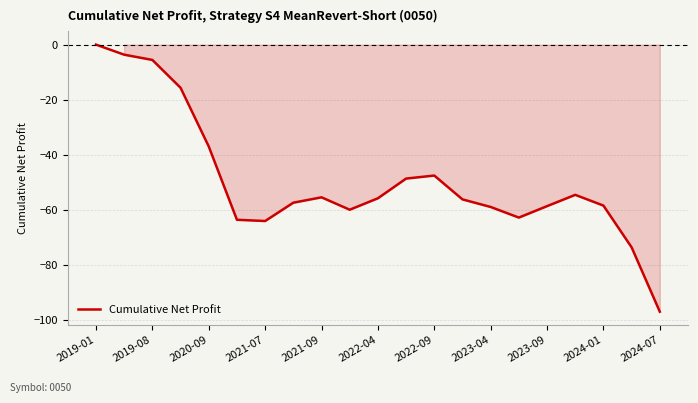

What is the difference between the maximum and minimum values?

96.9